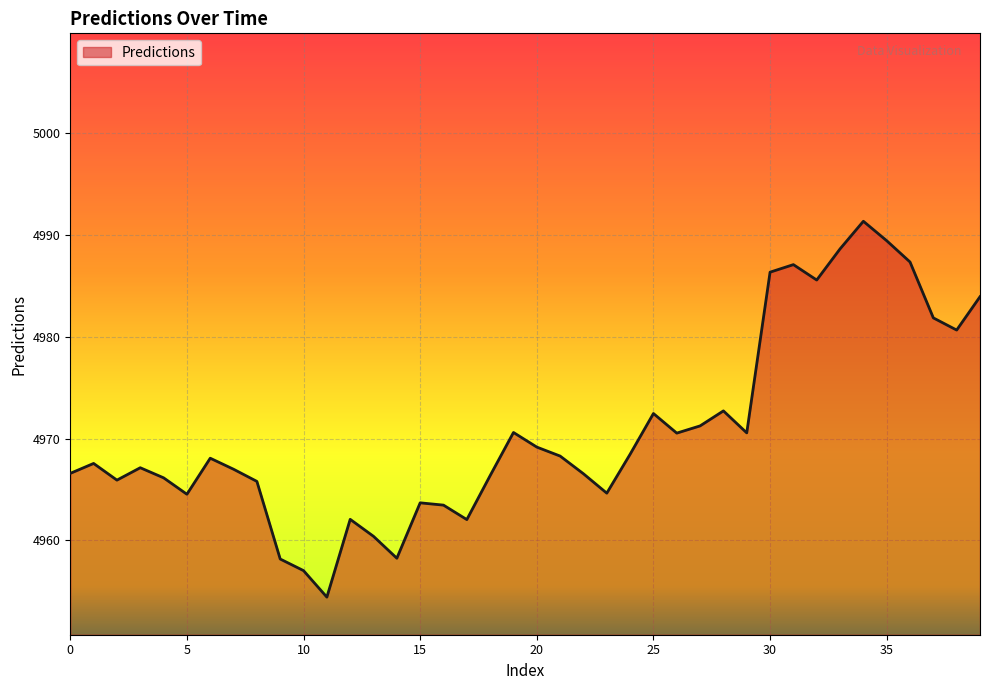

What is the greatest value displayed?

4991.3